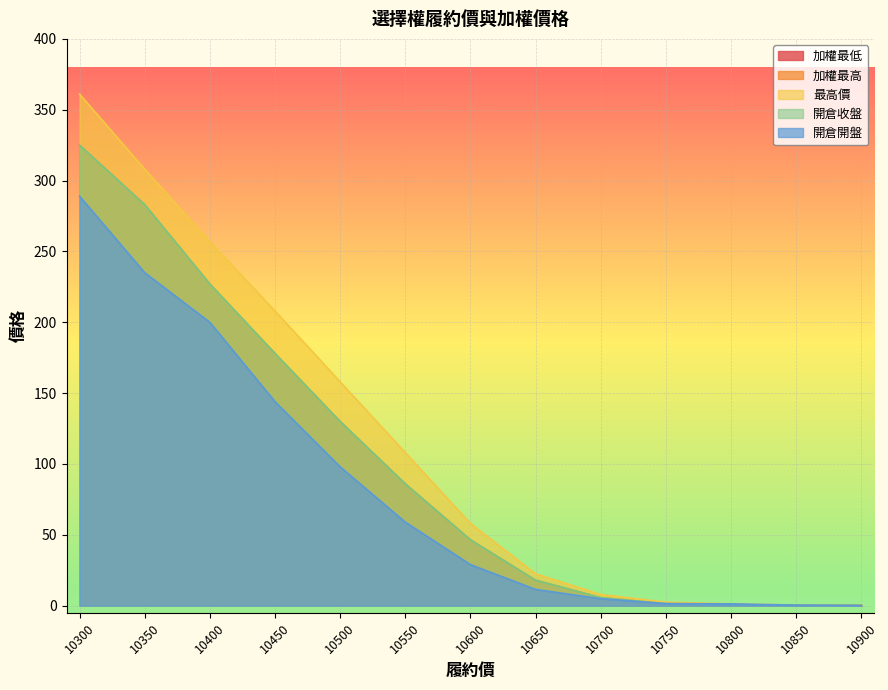

What is the difference between the maximum and minimum values in the 開倉開盤 series?

288.8